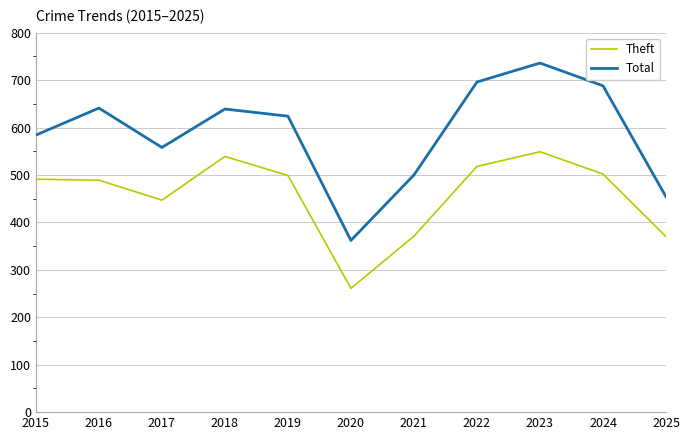

What is the difference between the maximum and minimum values in the Theft series?

288